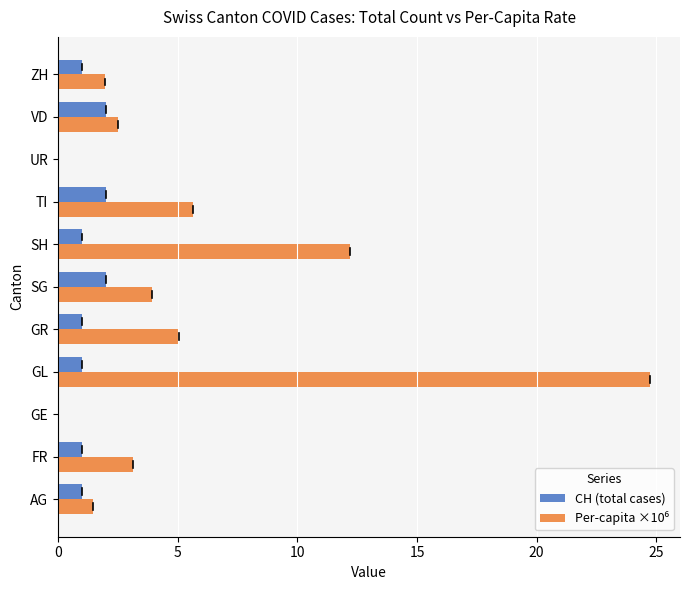

What is the greatest value displayed?

24.8